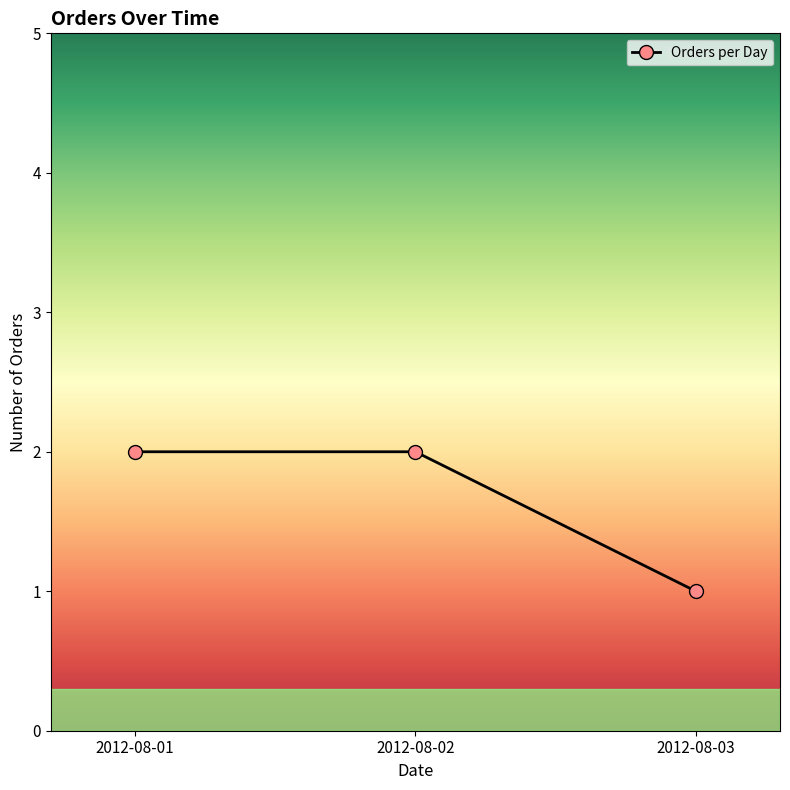

Reading left to right, list all the values displayed in this chart.

2012-08-01=2	2012-08-02=2	2012-08-03=1